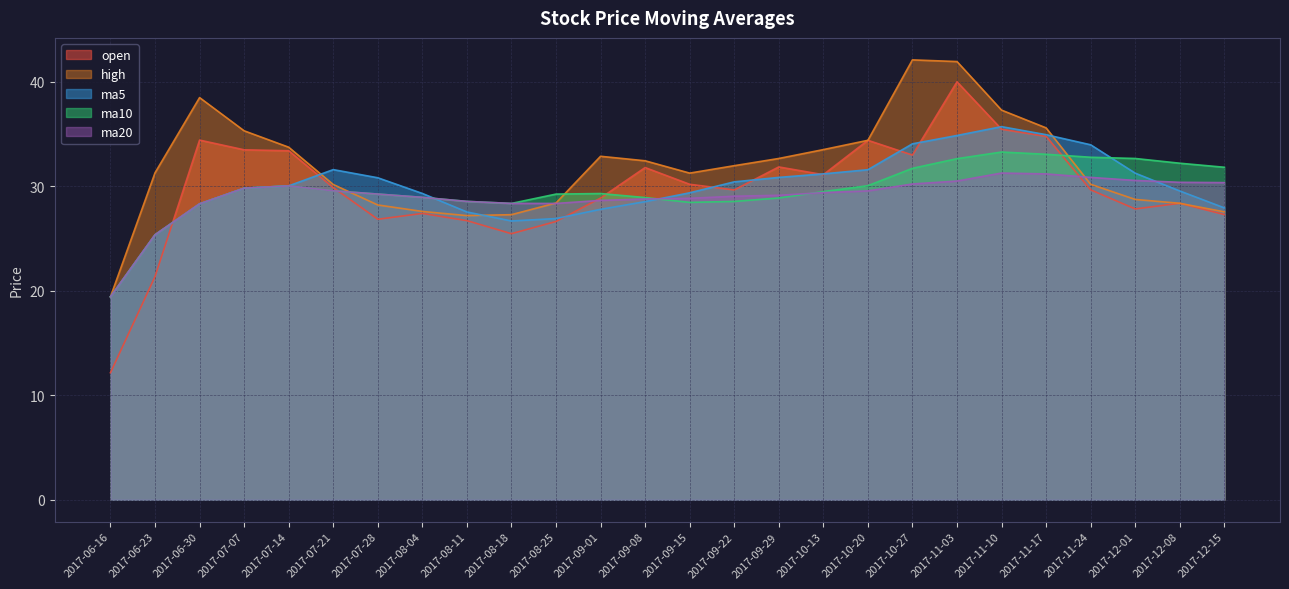

Which has a higher value, 2017-07-21 or 2017-06-16?

2017-07-21